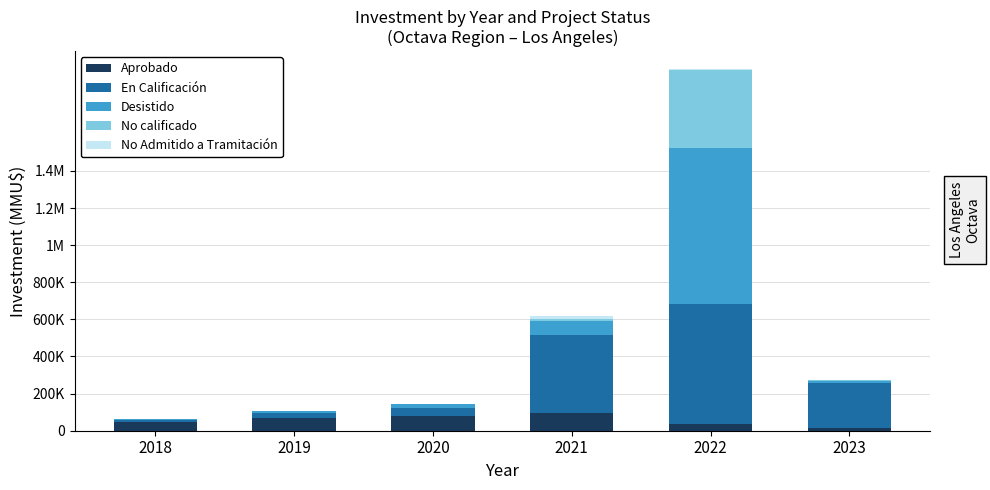

Are the bars grouped side by side (vs. stacked)?

No